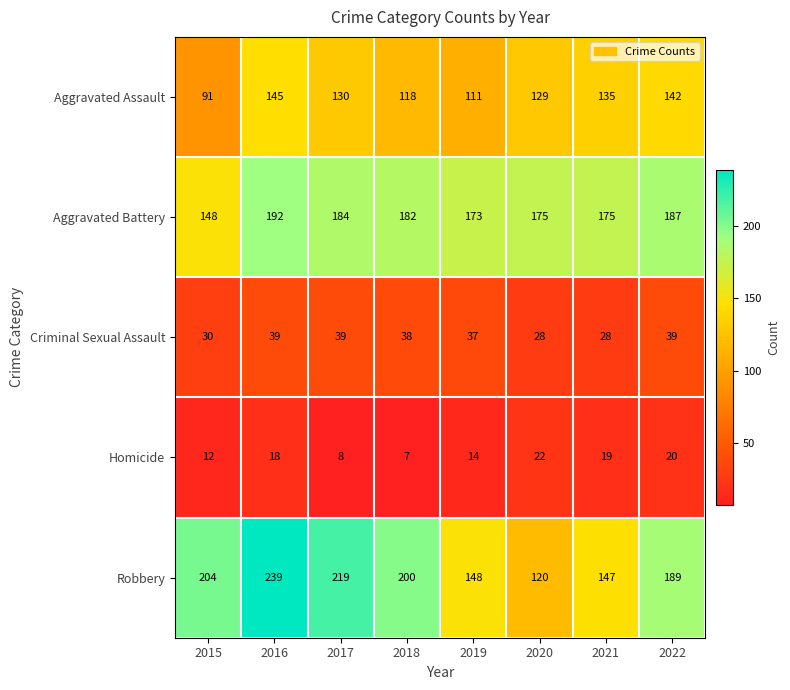

Is the value of Homicide at 2022 greater than the value of Criminal Sexual Assault at 2015?

No